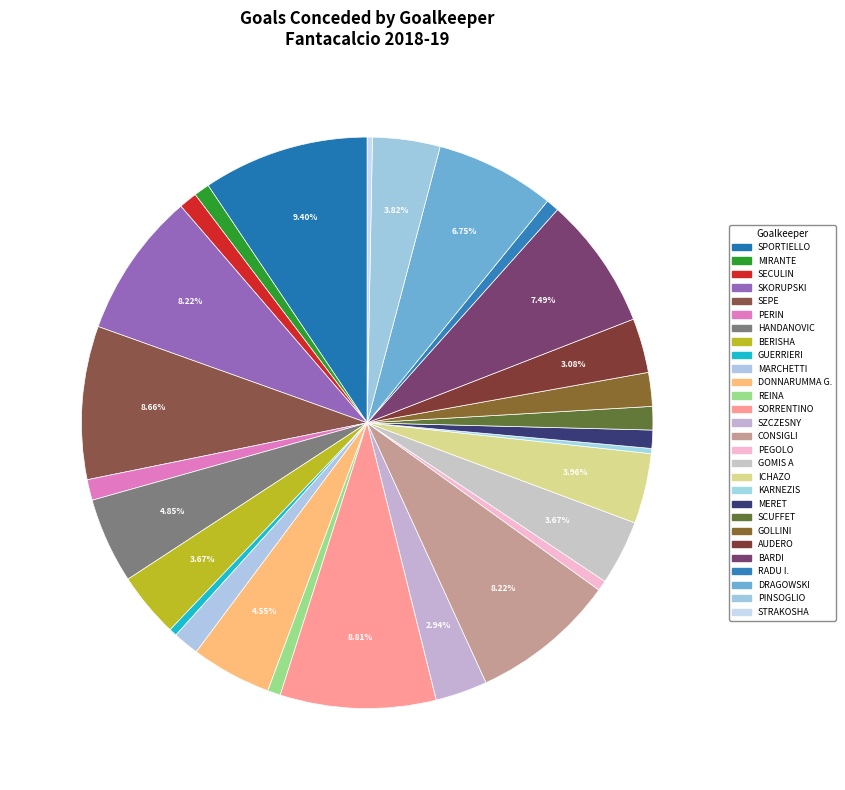

What is the change in value from GOLLINI to RADU I.?

-8